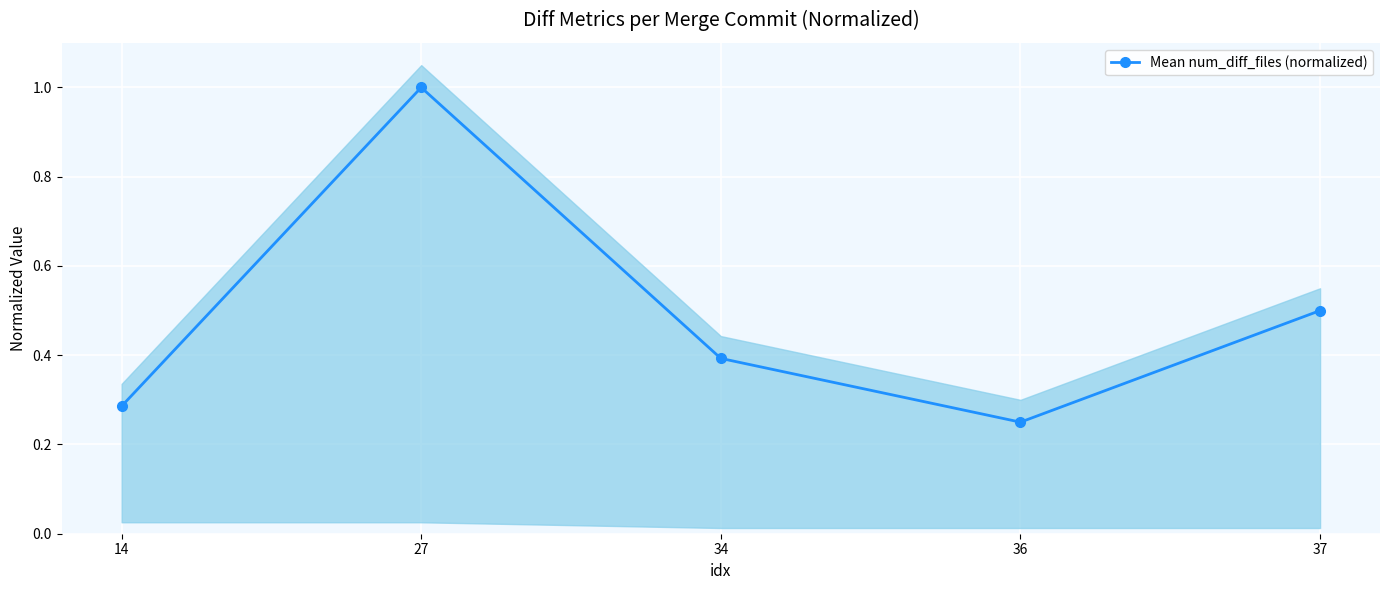

Reading right to left, what are all the values shown in this chart?

0.5	0.2	0.4	1.0	0.3